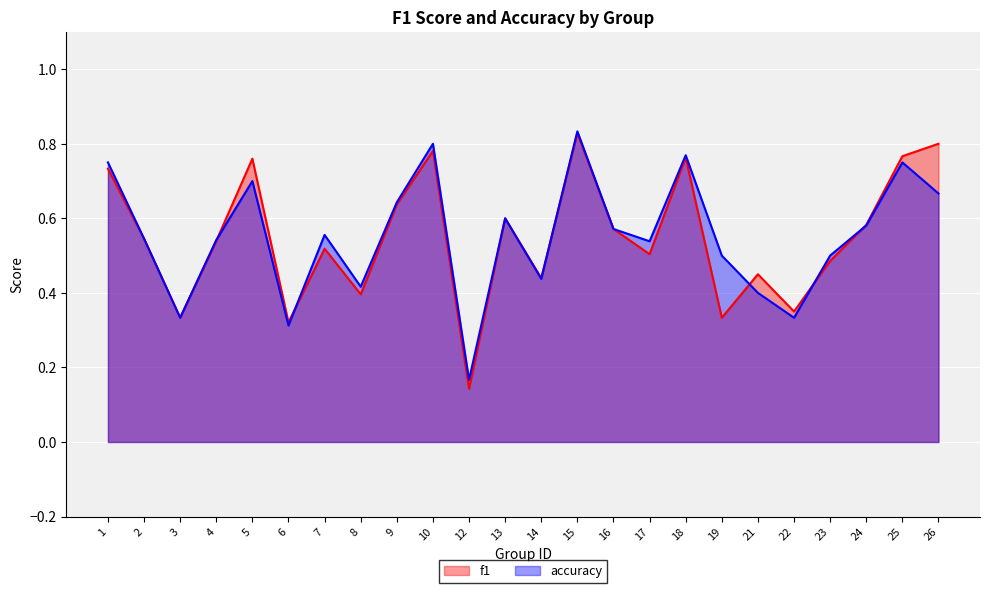

How many lines are shown in the chart?

2